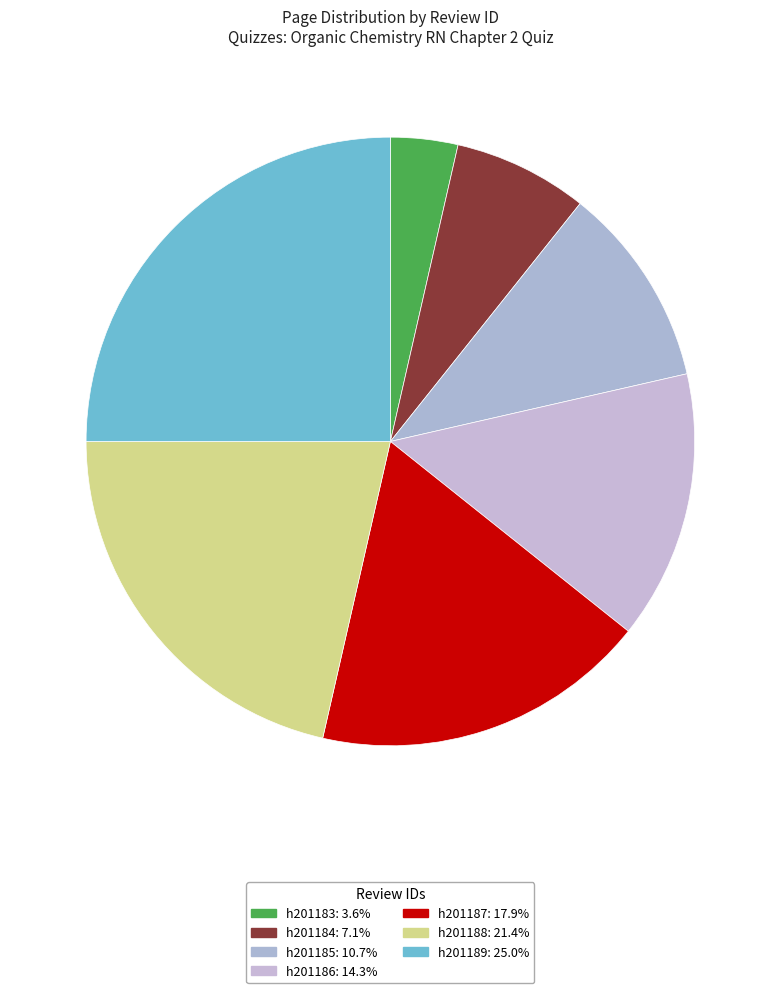

Count the number of slices in the pie.

7